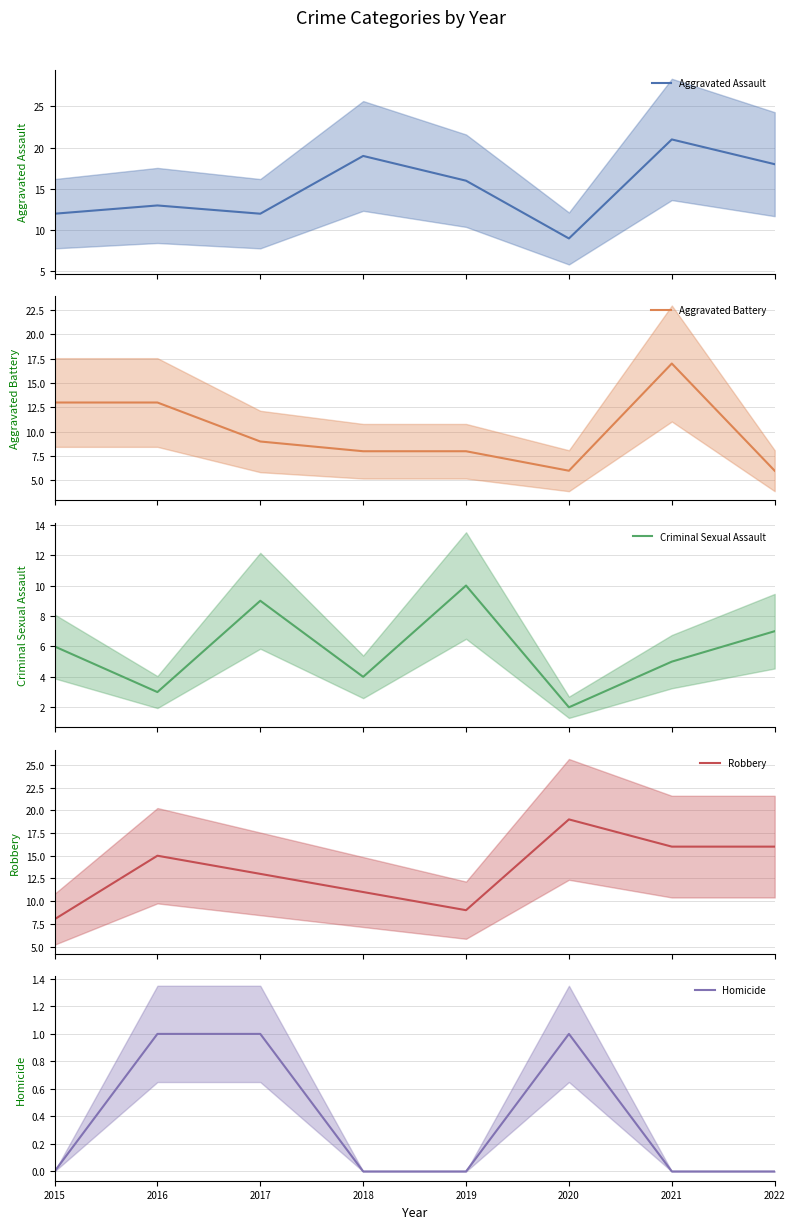

Which series changed the most between 2020 and 2021?

Aggravated Assault